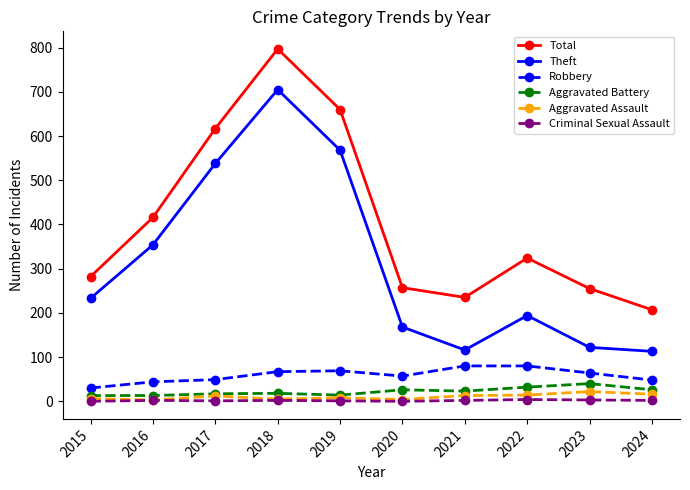

Count the number of categories in the chart.

10